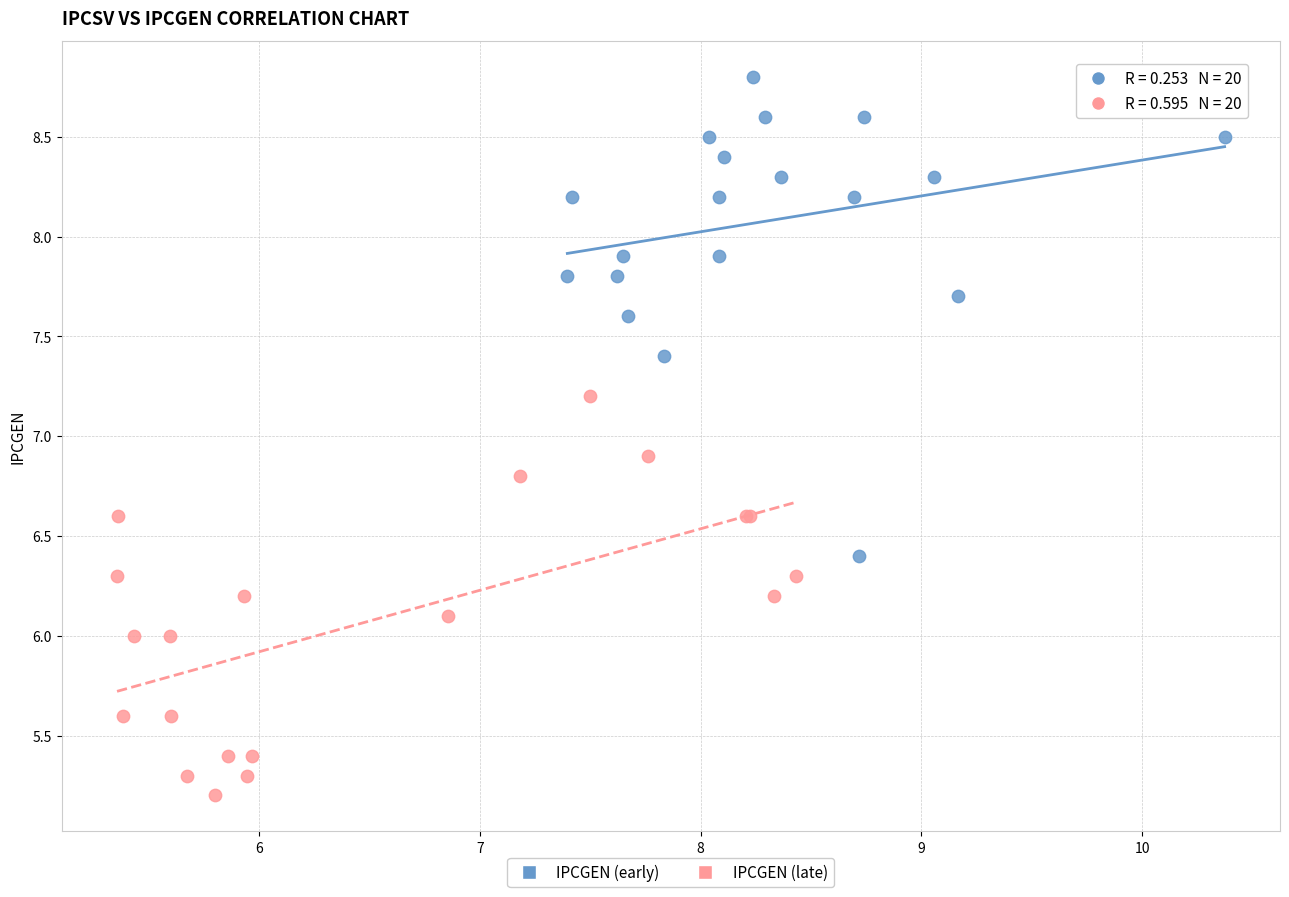

Which series has the largest Y range (max minus min)?

IPCGEN (early)